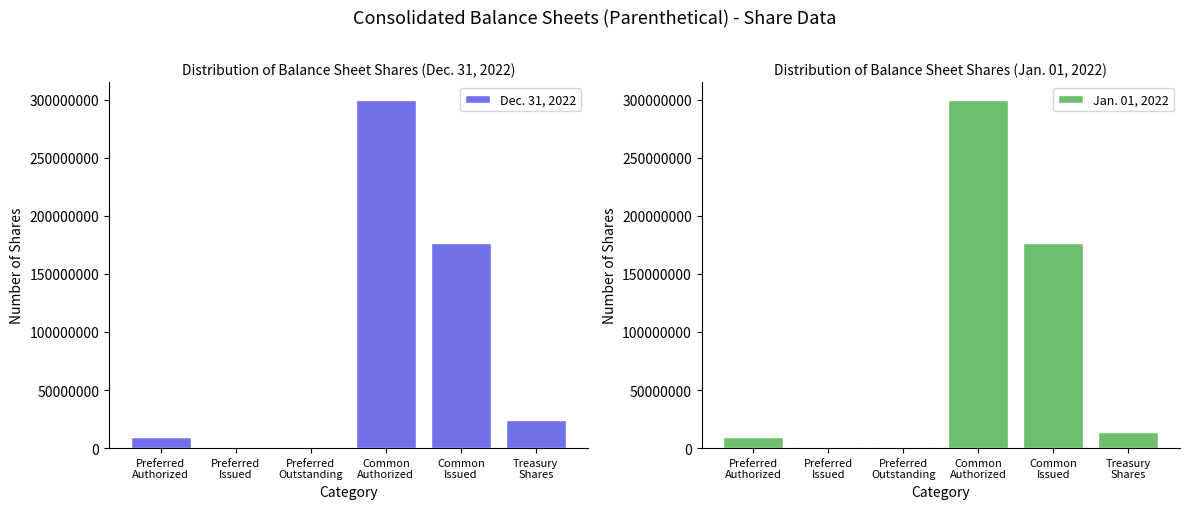

List the series in order of their overall mean, highest first.

Dec. 31, 2022, Jan. 01, 2022